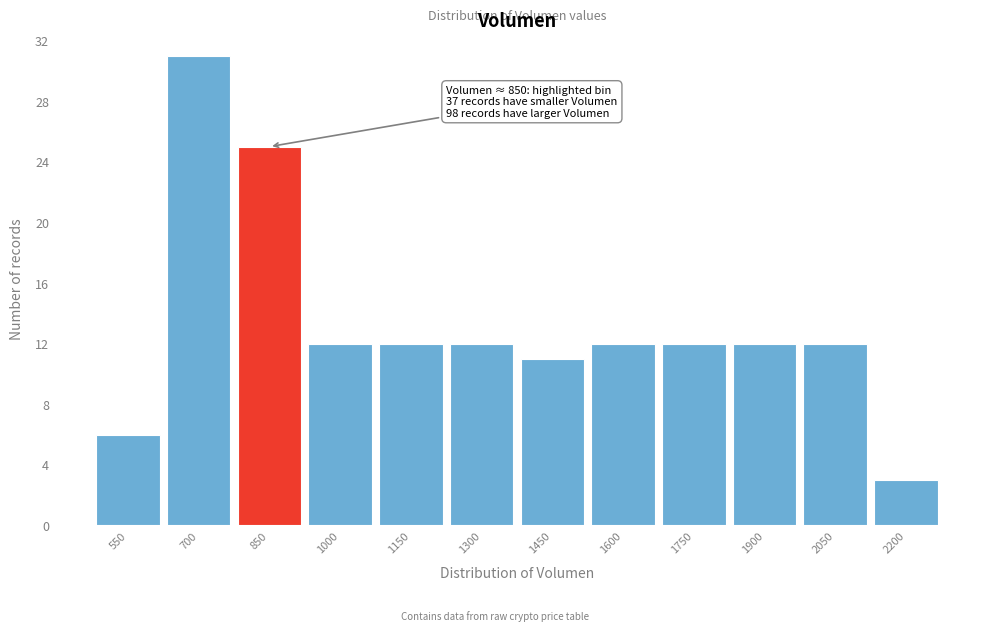

Reading right to left, what are all the values shown in this chart?

2200=3	2050=12	1900=12	1750=12	1600=12	1450=11	1300=12	1150=12	1000=12	850=25	700=31	550=6